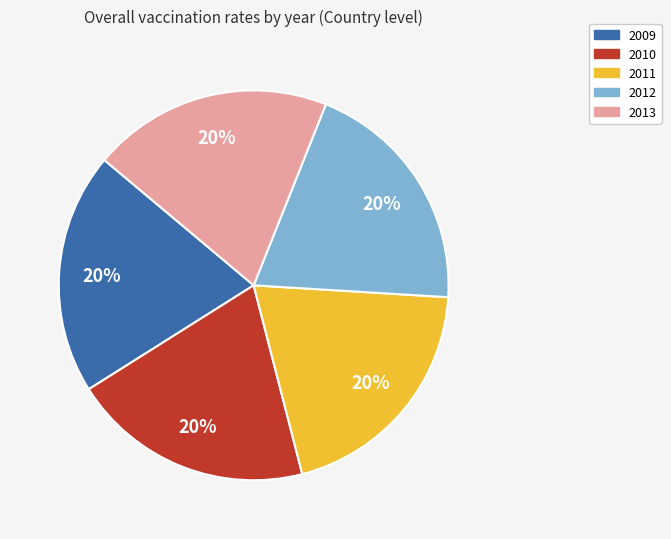

Is it true that 2011 is 25% of the pie?

False